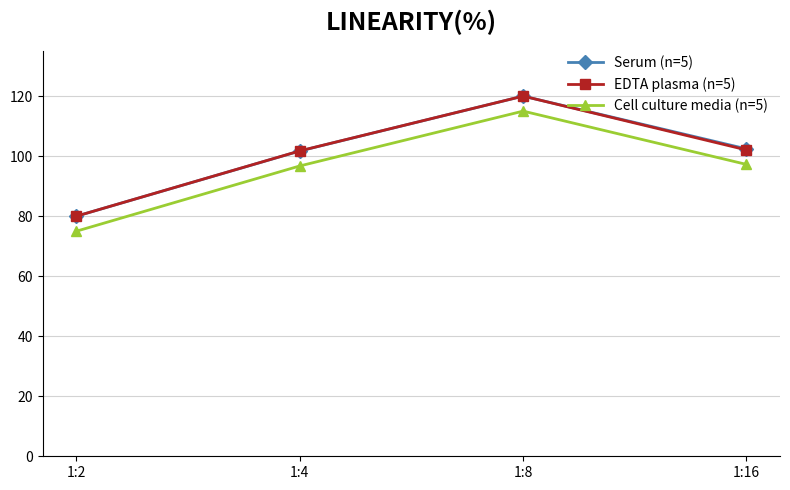

What is the approximate value of Cell culture media (n=5) at 1:16?

97.2